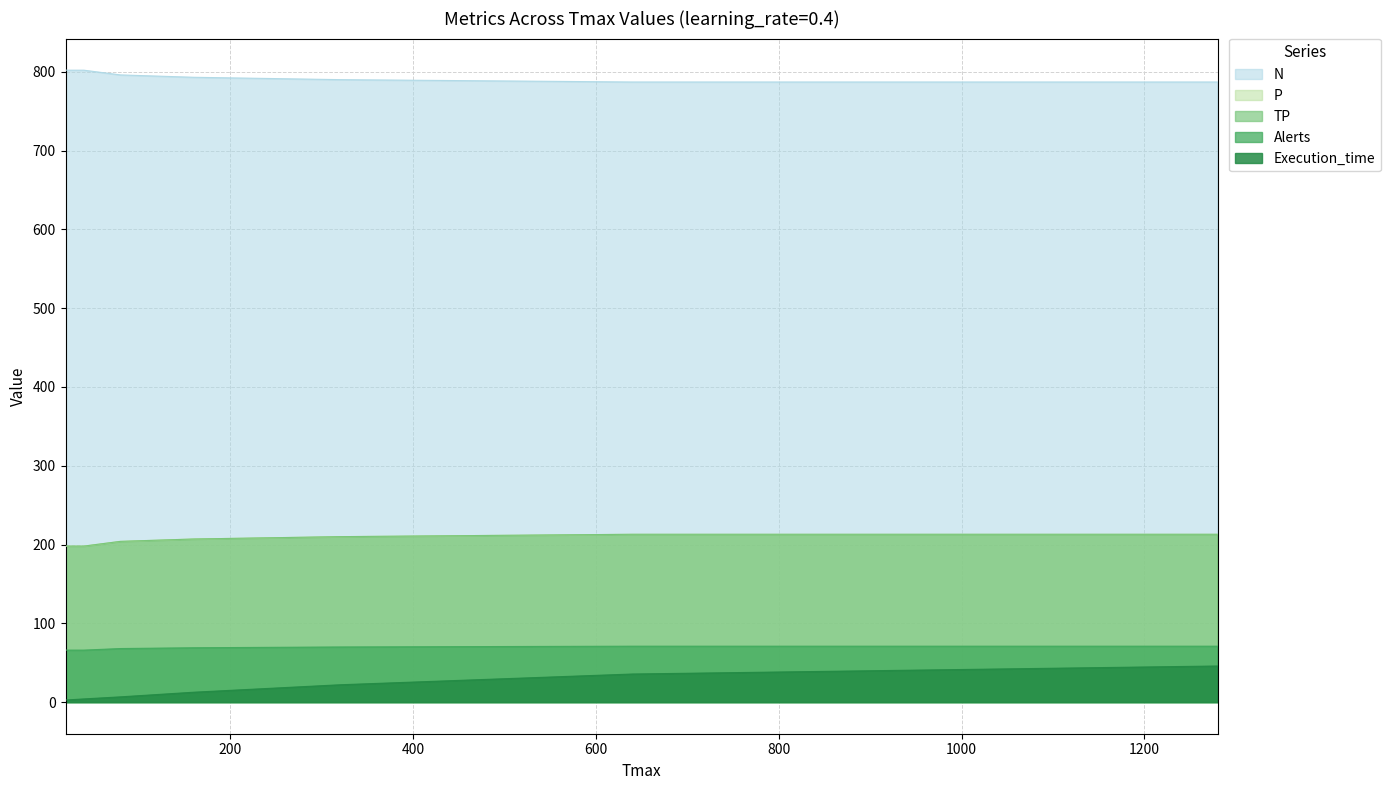

How many data points does each series have?

7